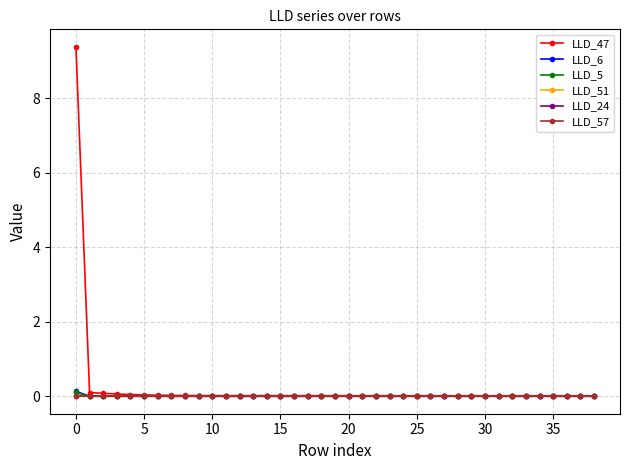

True or false: LLD_51 has more than 0 points higher than both neighbors.

True